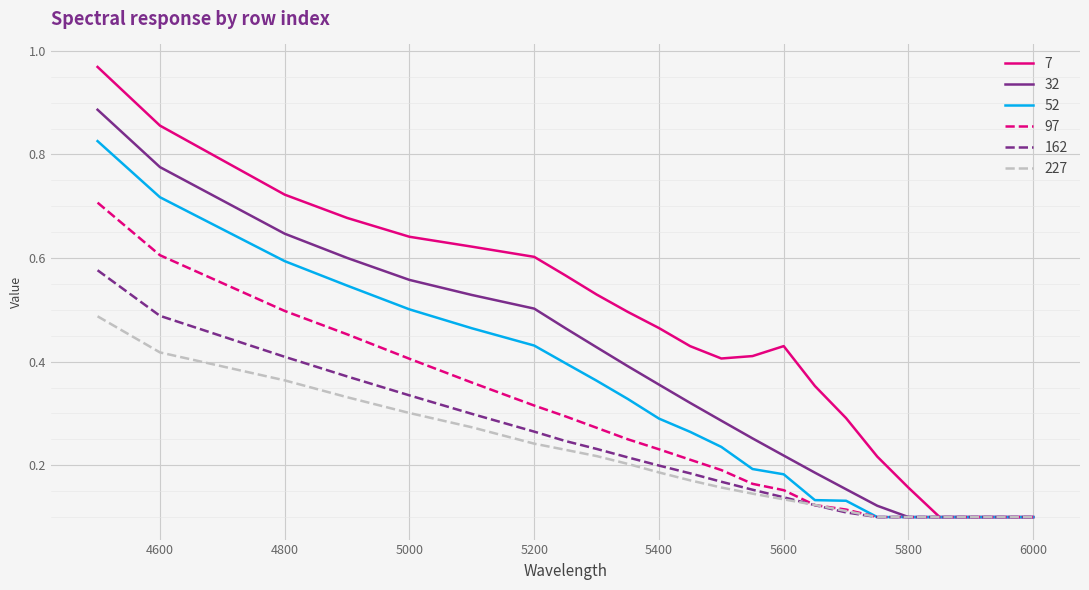

Rank the series by their maximum value, from lowest to highest.

227, 162, 97, 52, 32, 7